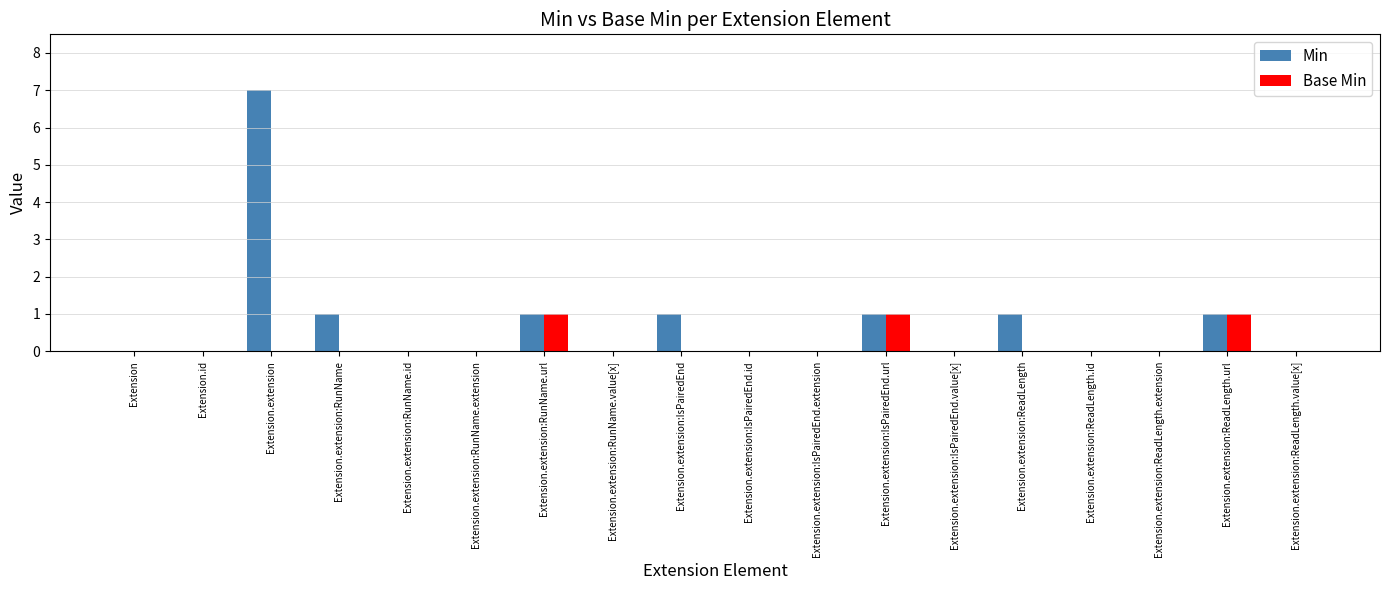

True or false: Min has a value of 1 at Extension.extension:RunName.

True